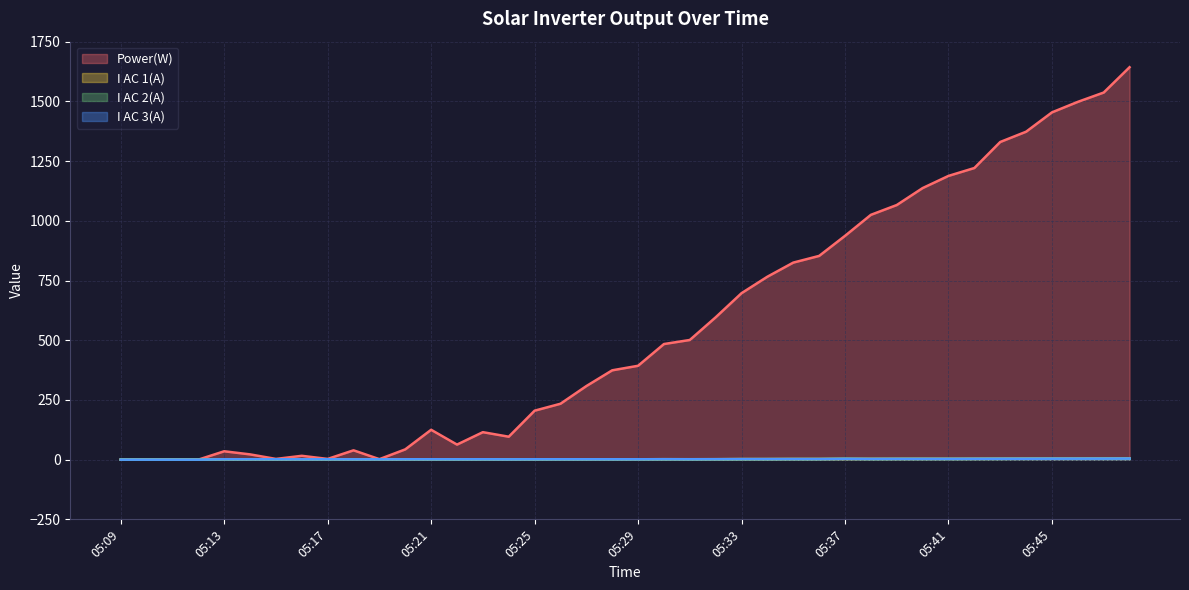

True or false: I AC 3(A) and I AC 1(A) cross at least once.

True